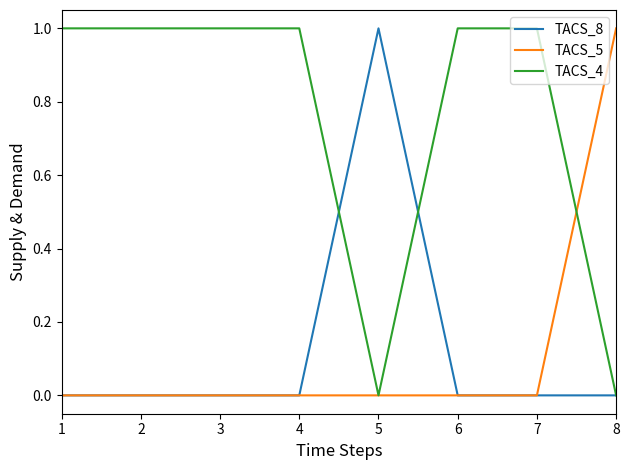

Count the TACS_8 values in the range 0 to 1.

8